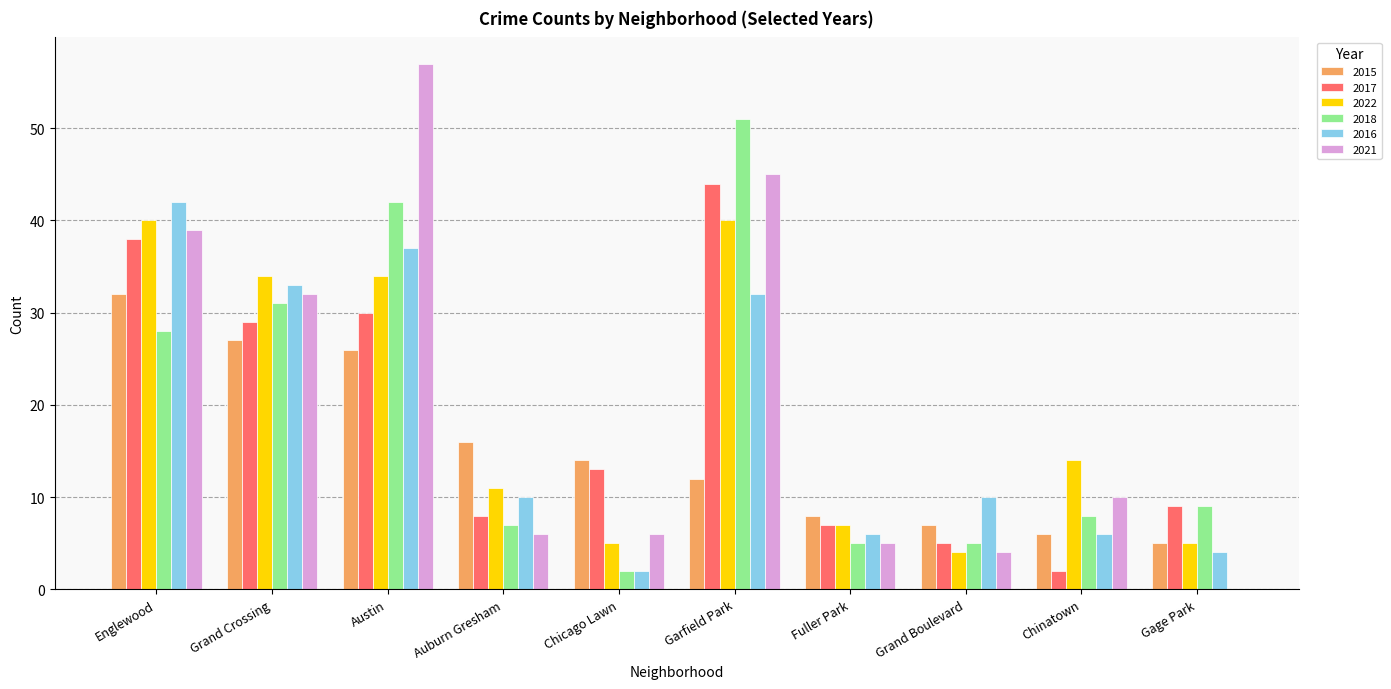

Which label corresponds to the largest value in the chart?

Austin